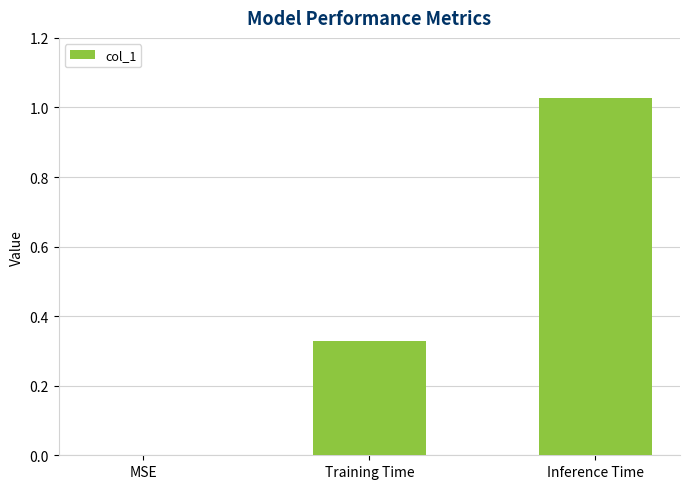

What is the change in value from MSE to Training Time?

+0.3